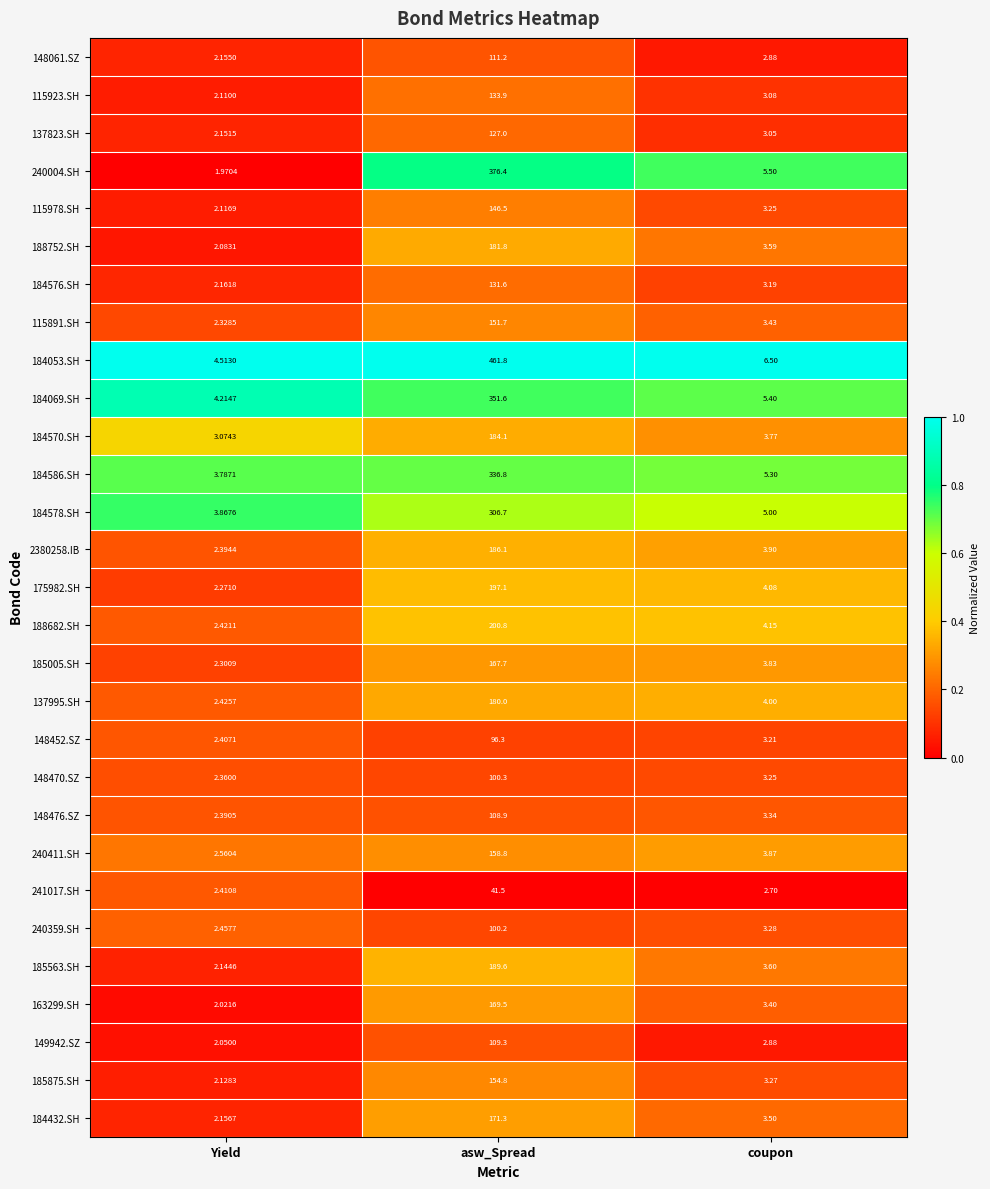

At which category is the sum across all series the highest?

asw_Spread